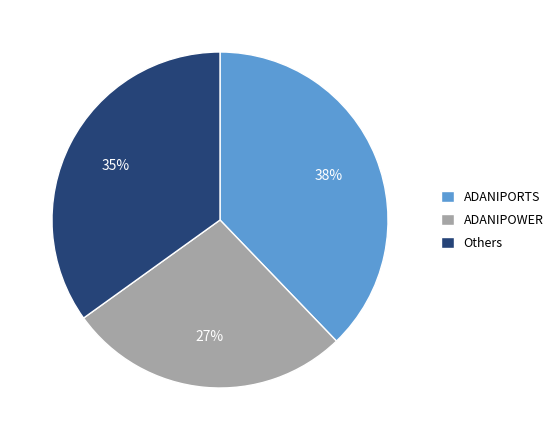

Approximately how many times larger is the value at ADANIPORTS compared to Others?

1.1